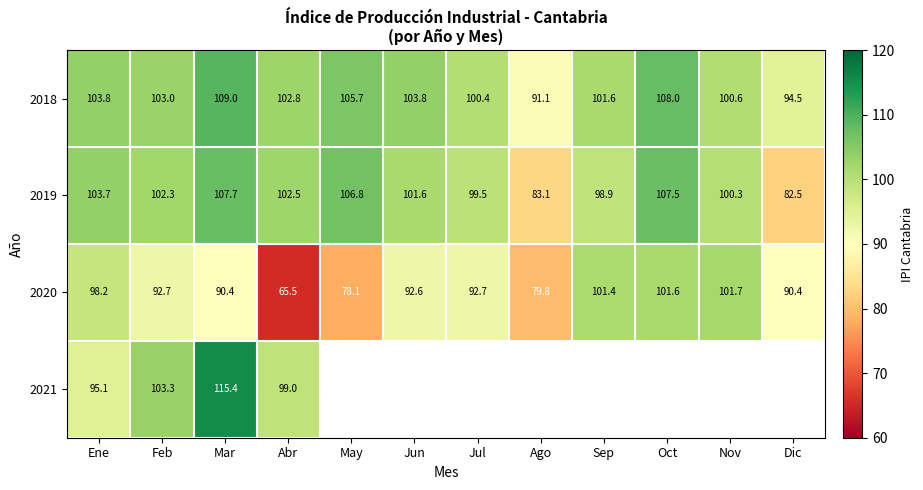

Which has a higher value, Feb or Jul?

Feb